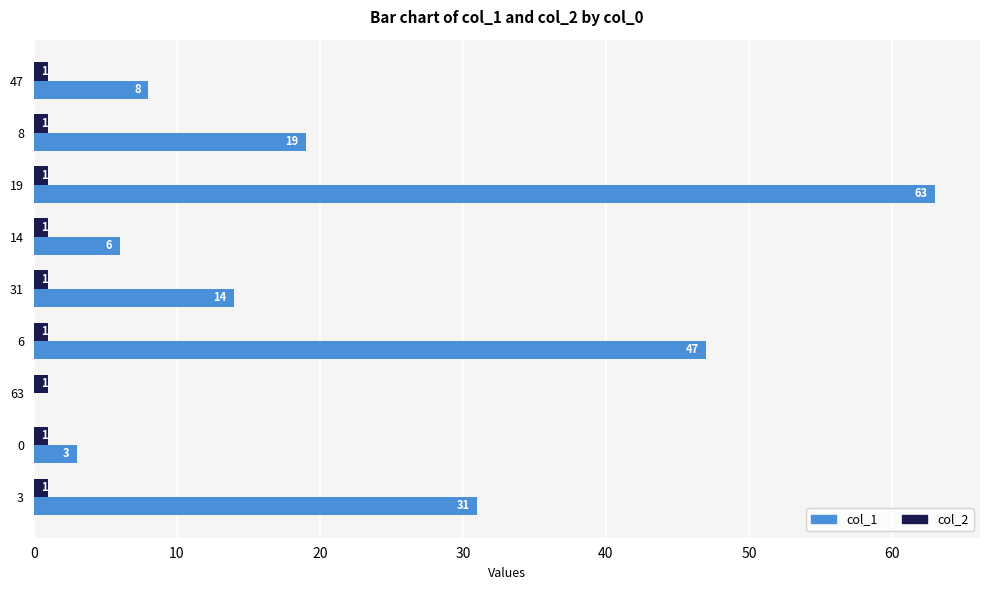

Which series has the largest total across all categories?

col_1